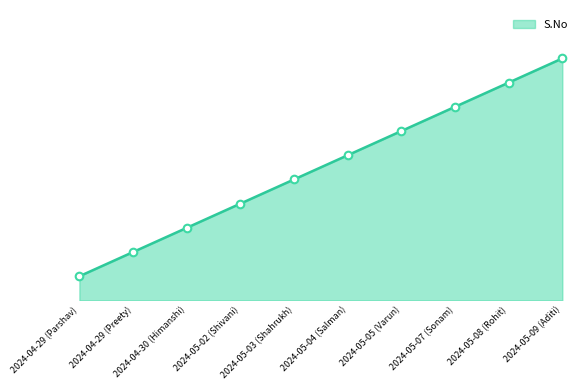

Does the chart have visible grid lines?

No